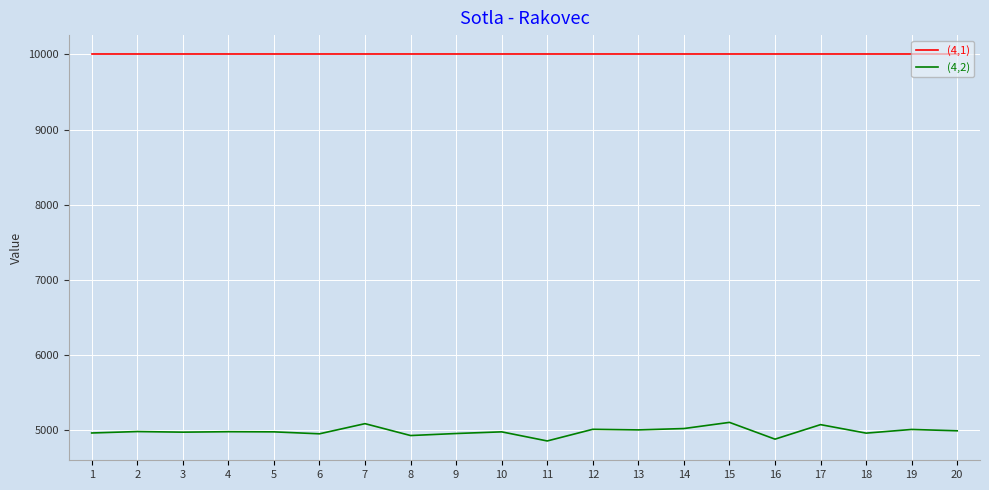

What is the lowest value of the (4,2) series?

4860